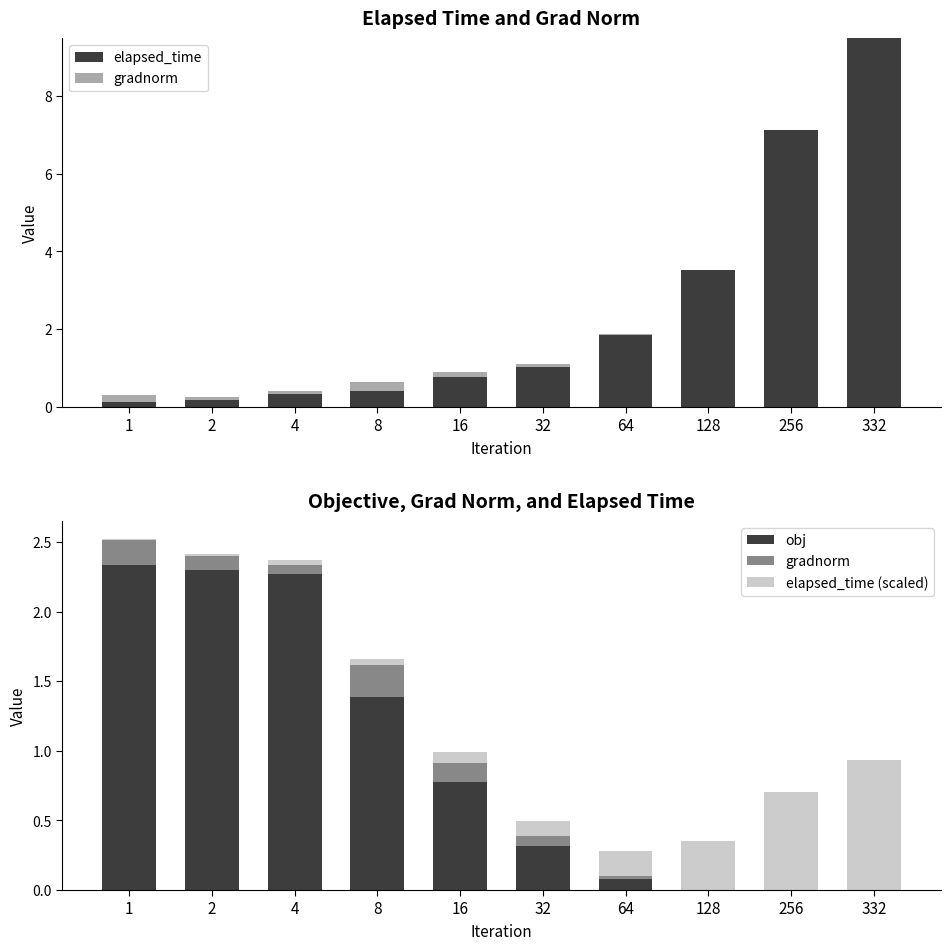

Are the bars horizontal?

No